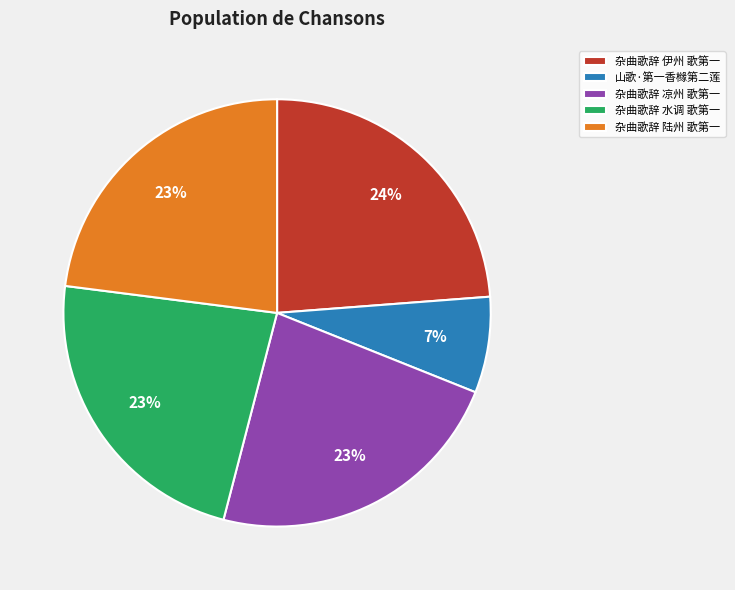

What percentage is the 杂曲歌辞 陆州 歌第一 slice, to the nearest percent?

23%